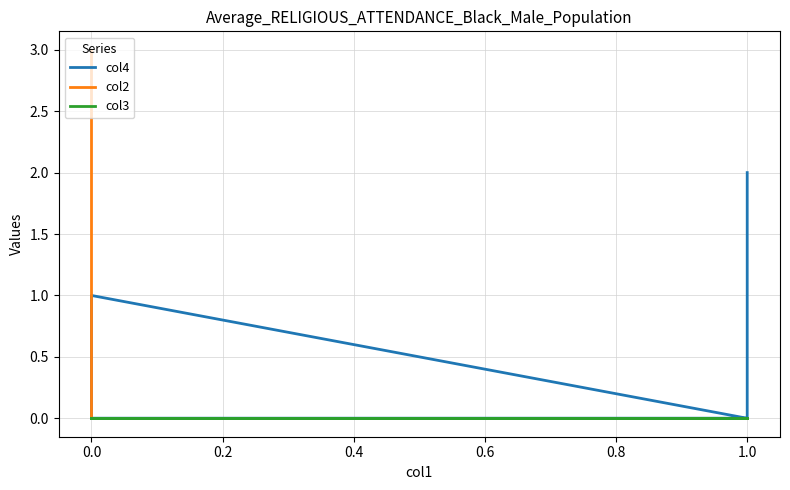

True or false: col4 and col3 intersect in this chart.

False